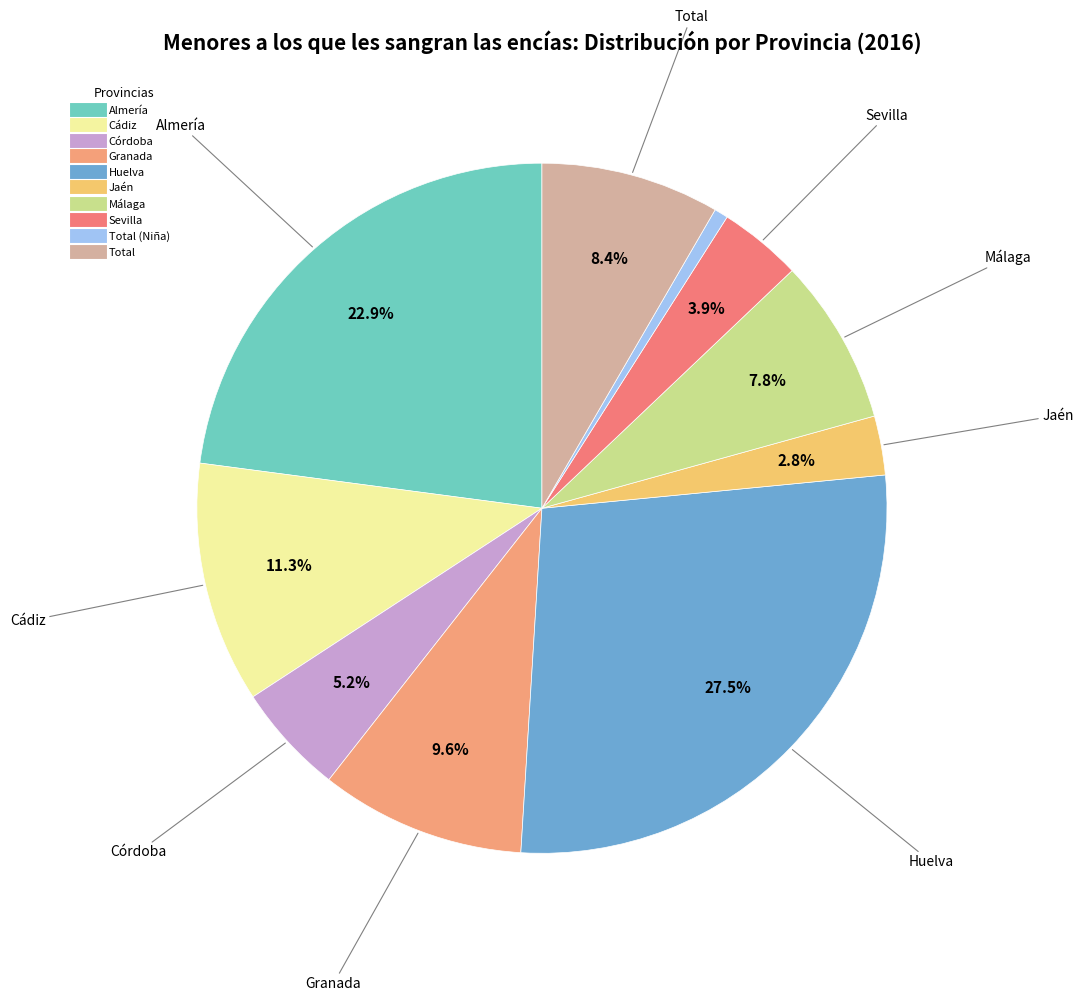

Count the number of slices in the pie.

10